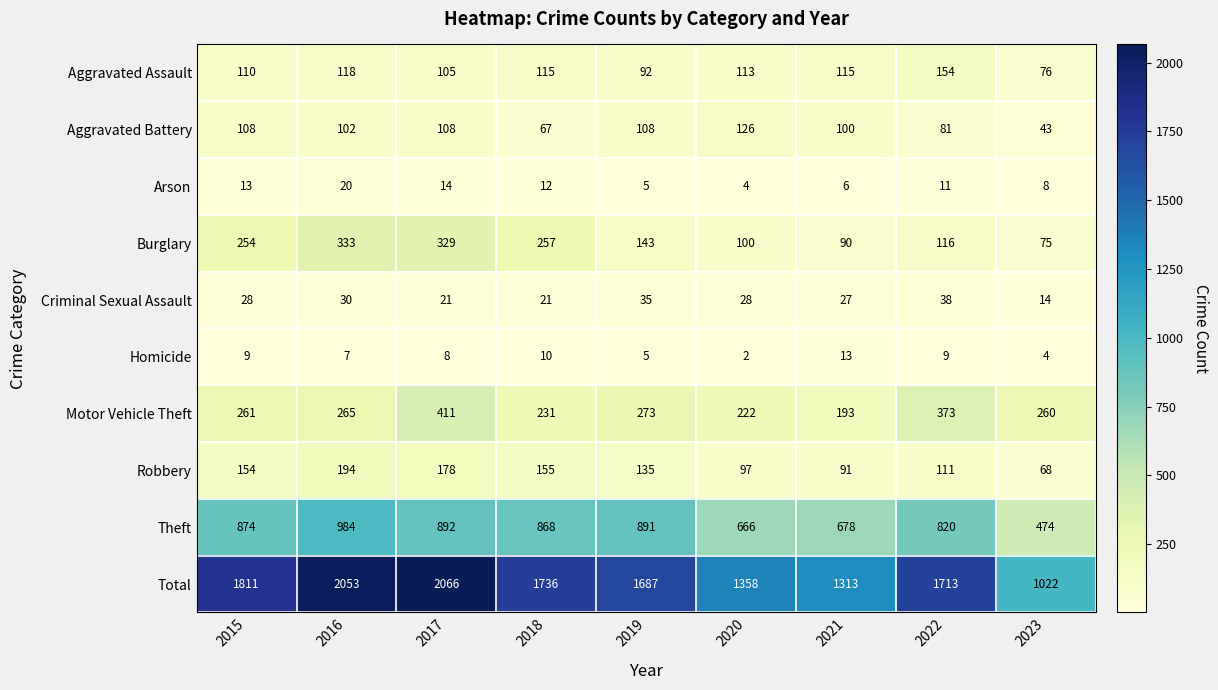

True or false: Arson has a value of 20 at 2016.

True